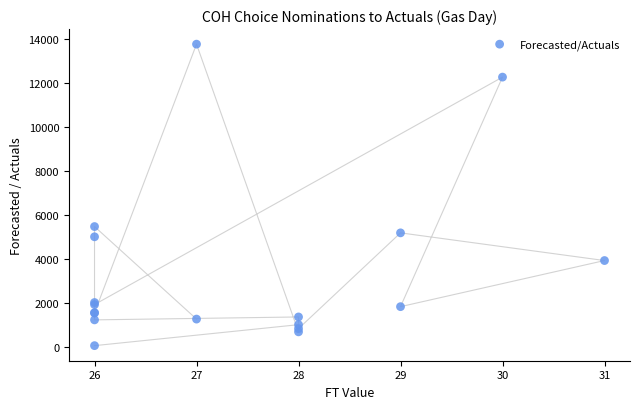

What Y value in the scatter plot is closest to 6907?

5466